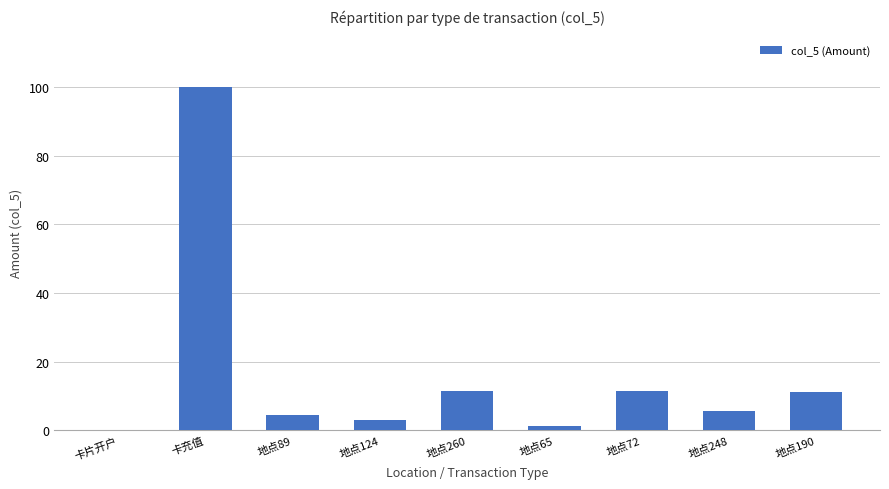

Is it true that the value at 卡充值 is 177.2?

False